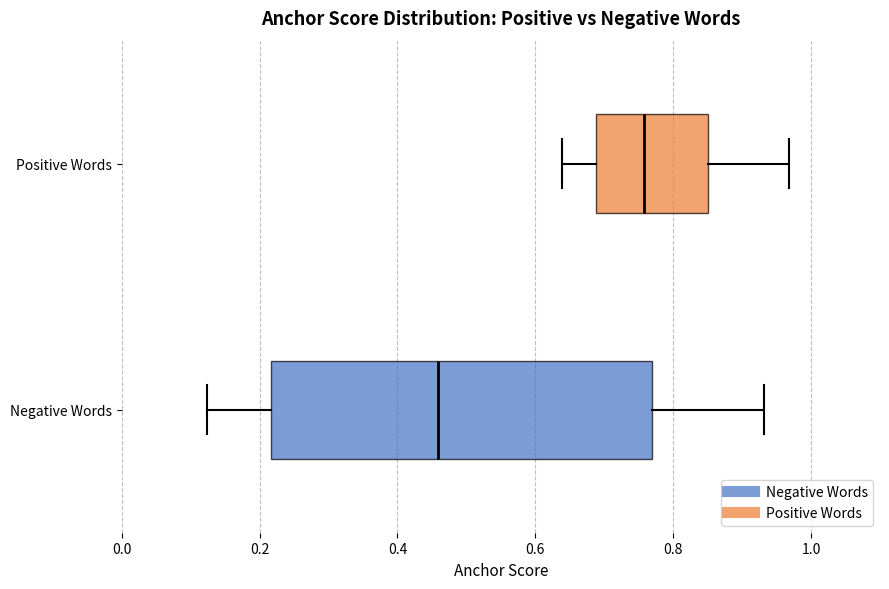

Comparing the boxes themselves (not the whiskers), which one is the widest?

Negative Words